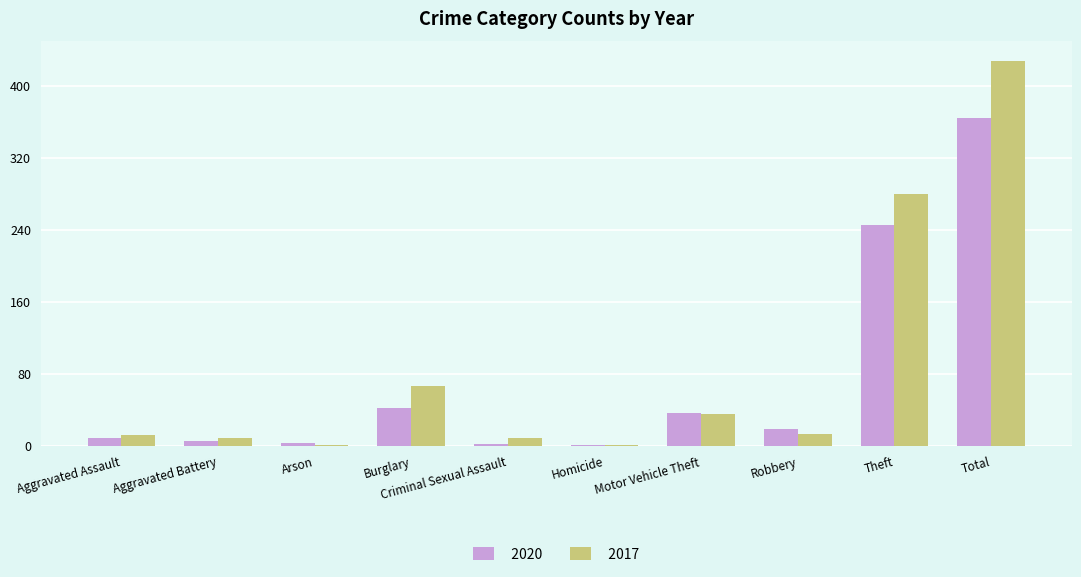

What are all the series names shown in the legend?

2020, 2017